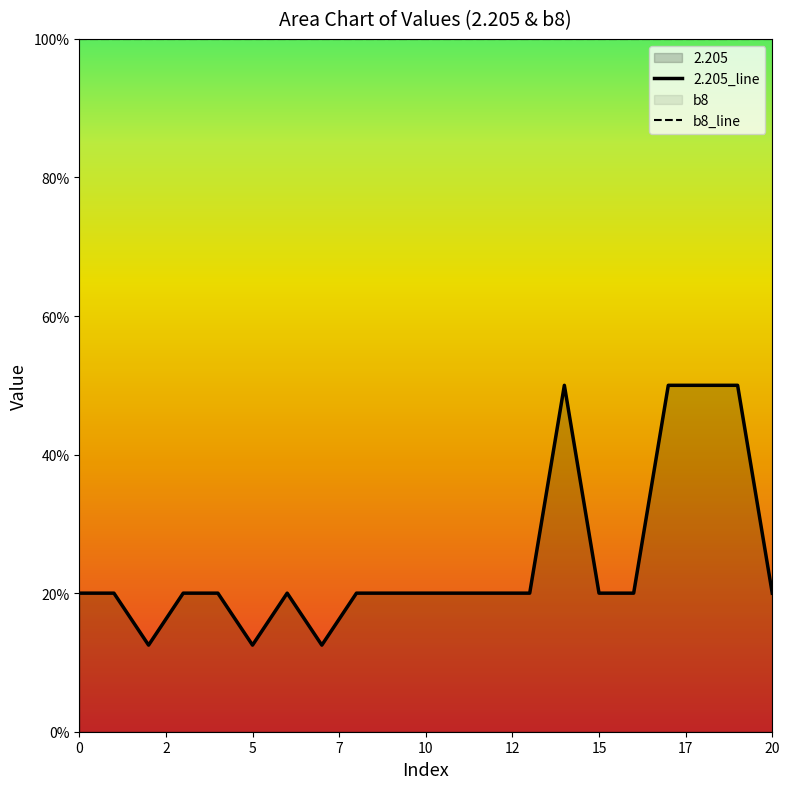

Read the value at 9.

20.0